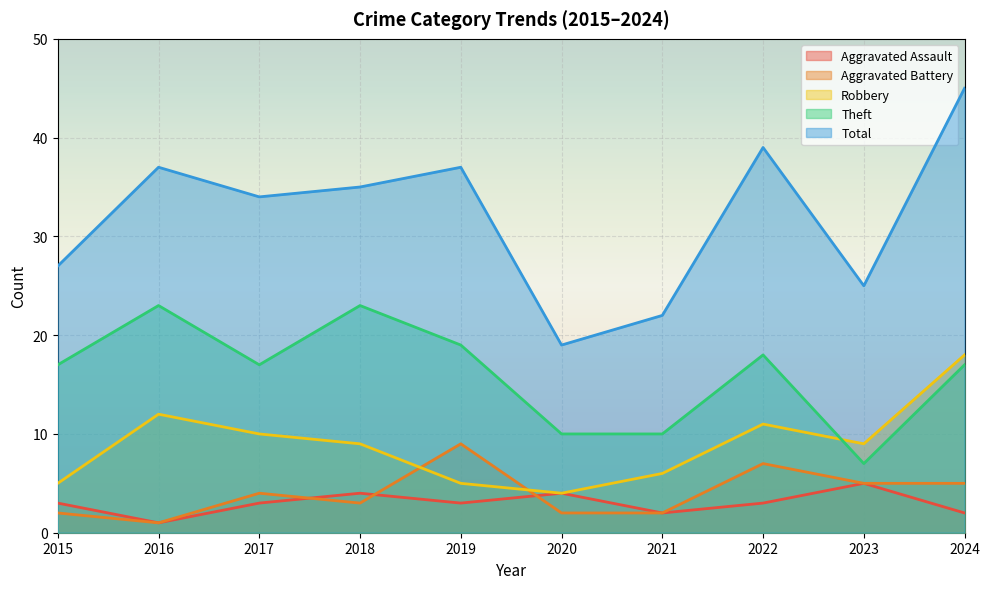

True or false: Aggravated Battery and Theft intersect in this chart.

False